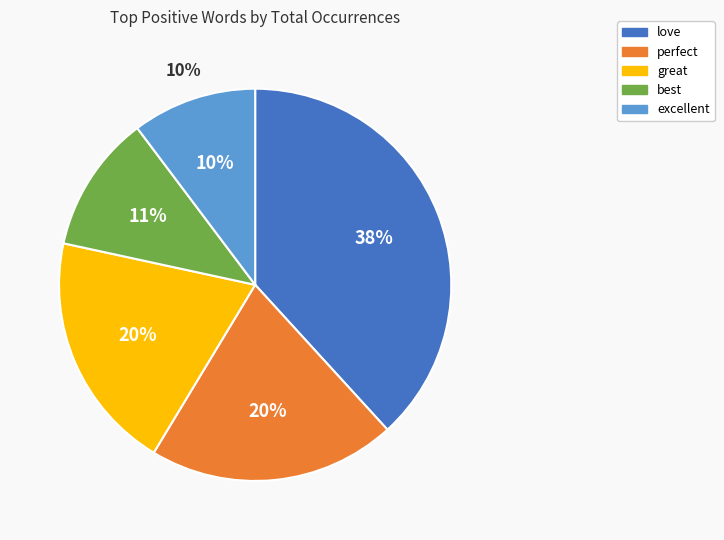

To the nearest percent, what is the average slice percentage?

20%